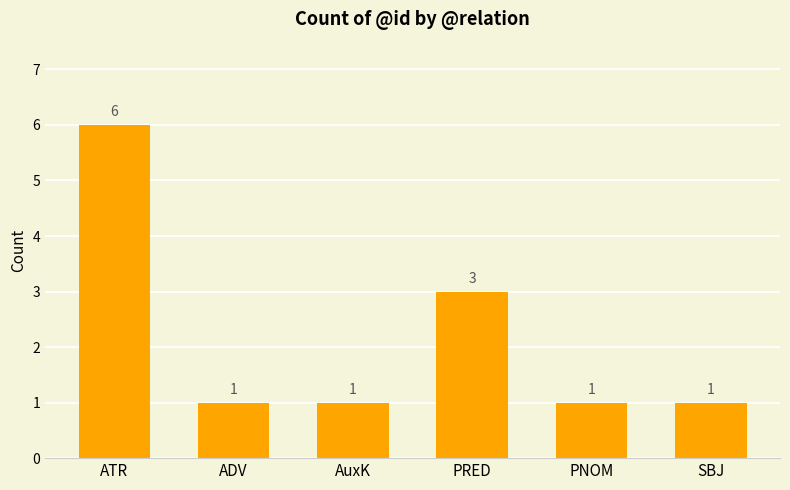

What is the change in value from PRED to PNOM?

-2